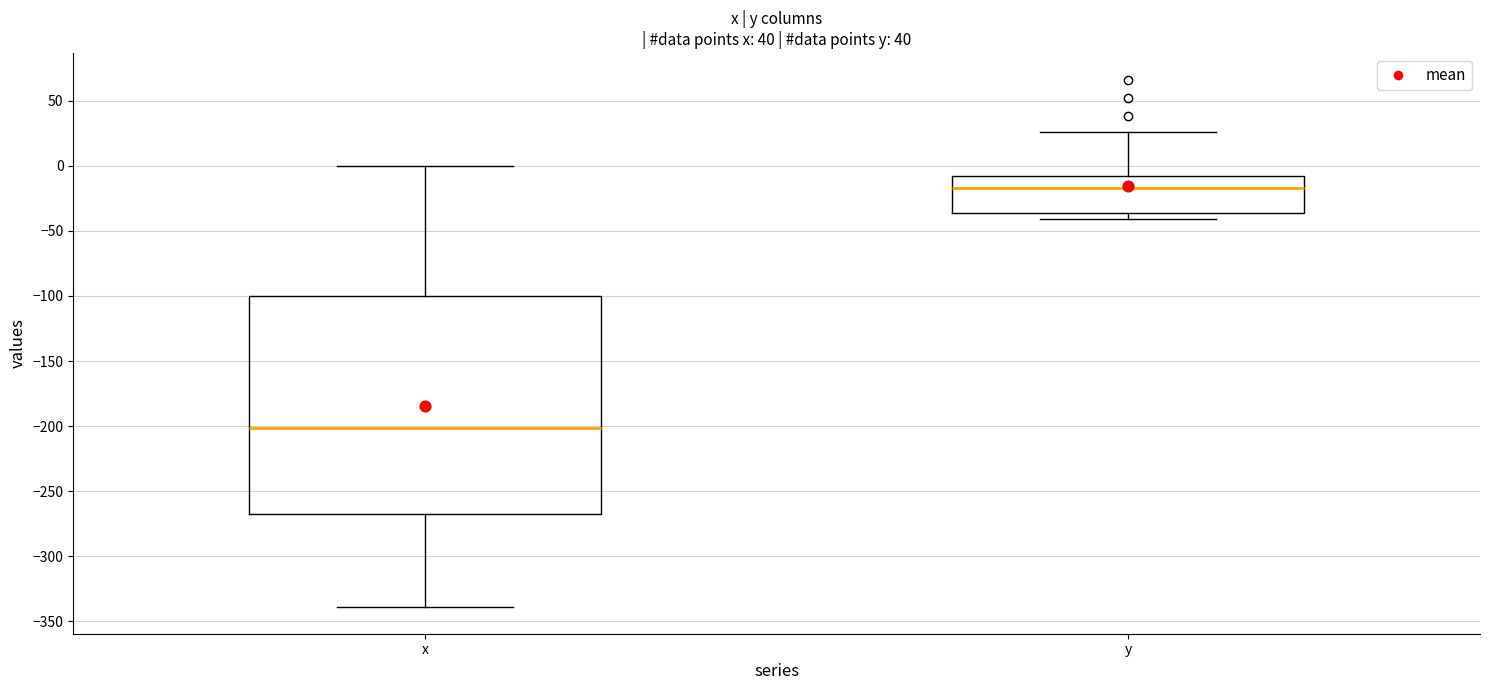

Reading left to right, read every box against the y-axis: the position of its median line, the range the box covers, and the ends of its whiskers. The values are not printed on the chart, so give them approximately, as read against the axis.

x: median -200, box -270 to -100, whiskers -340 to 0
y: median -15, box -35 to -10, whiskers -40 to 25